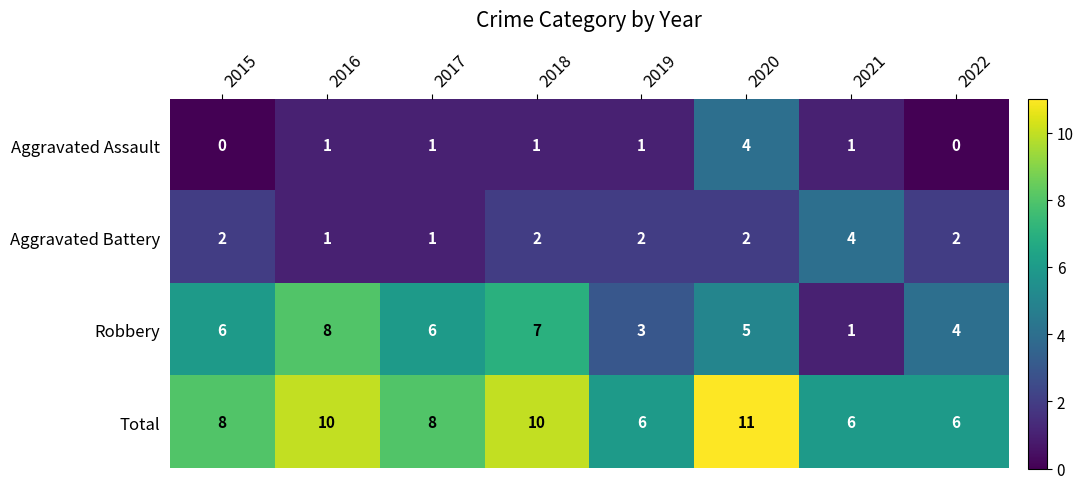

What is the total value across all series at 2015?

16